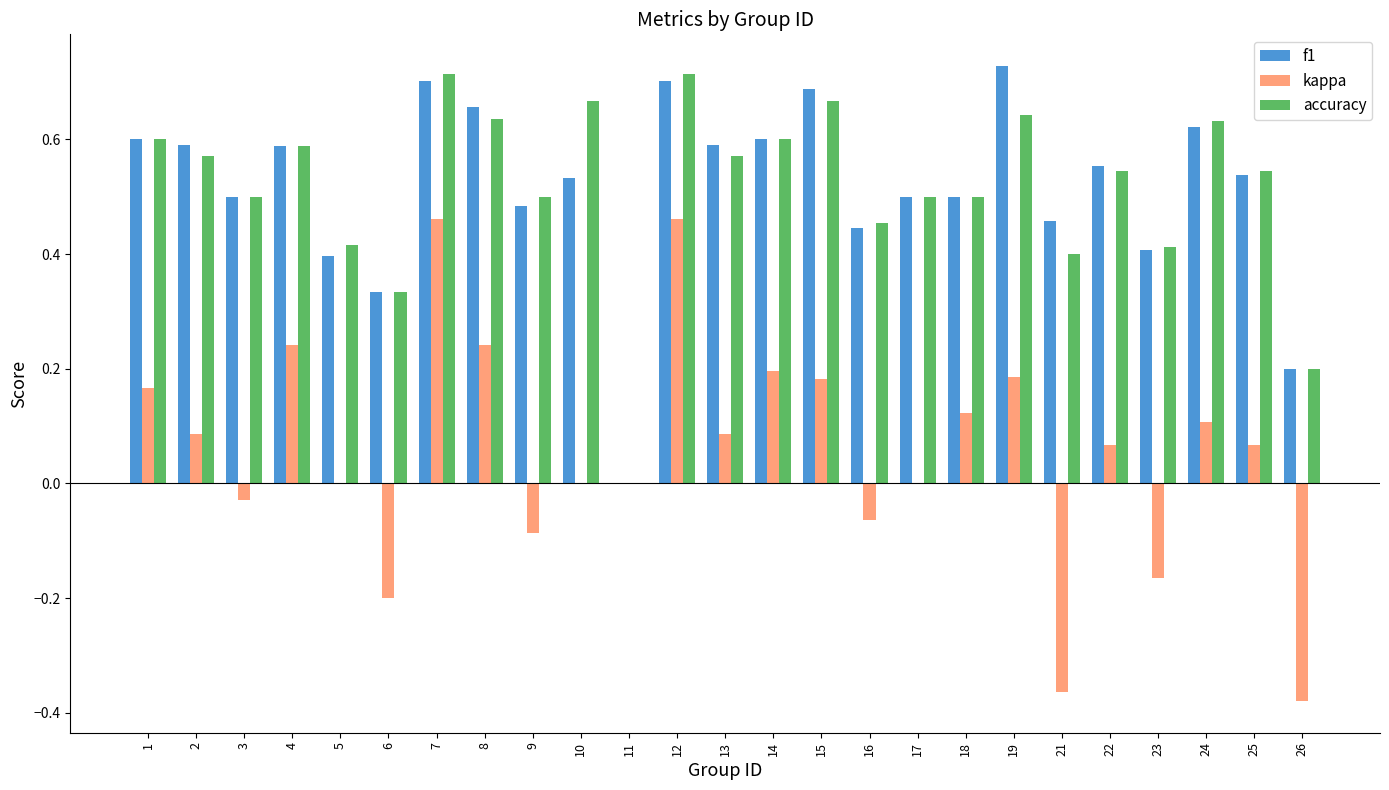

What is the total value across all series at 19?

1.6